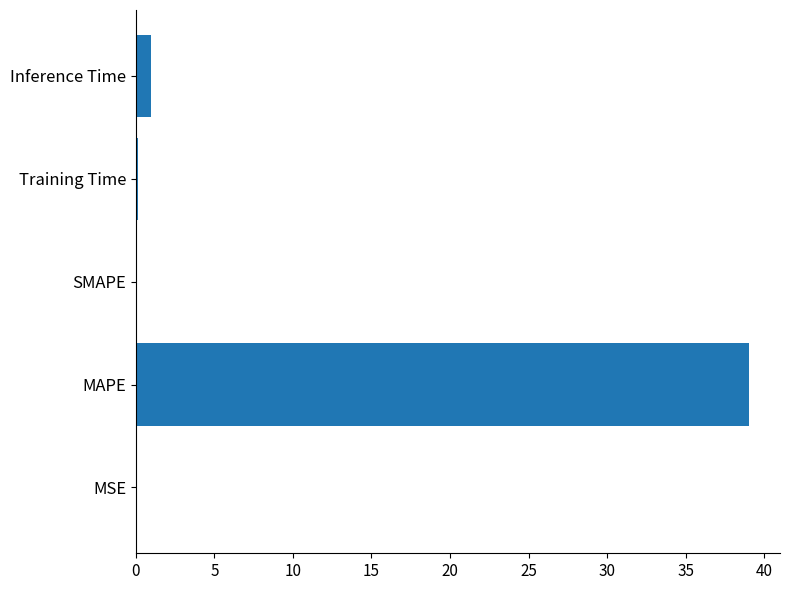

Is it true that the value at Inference Time is 1.0?

True